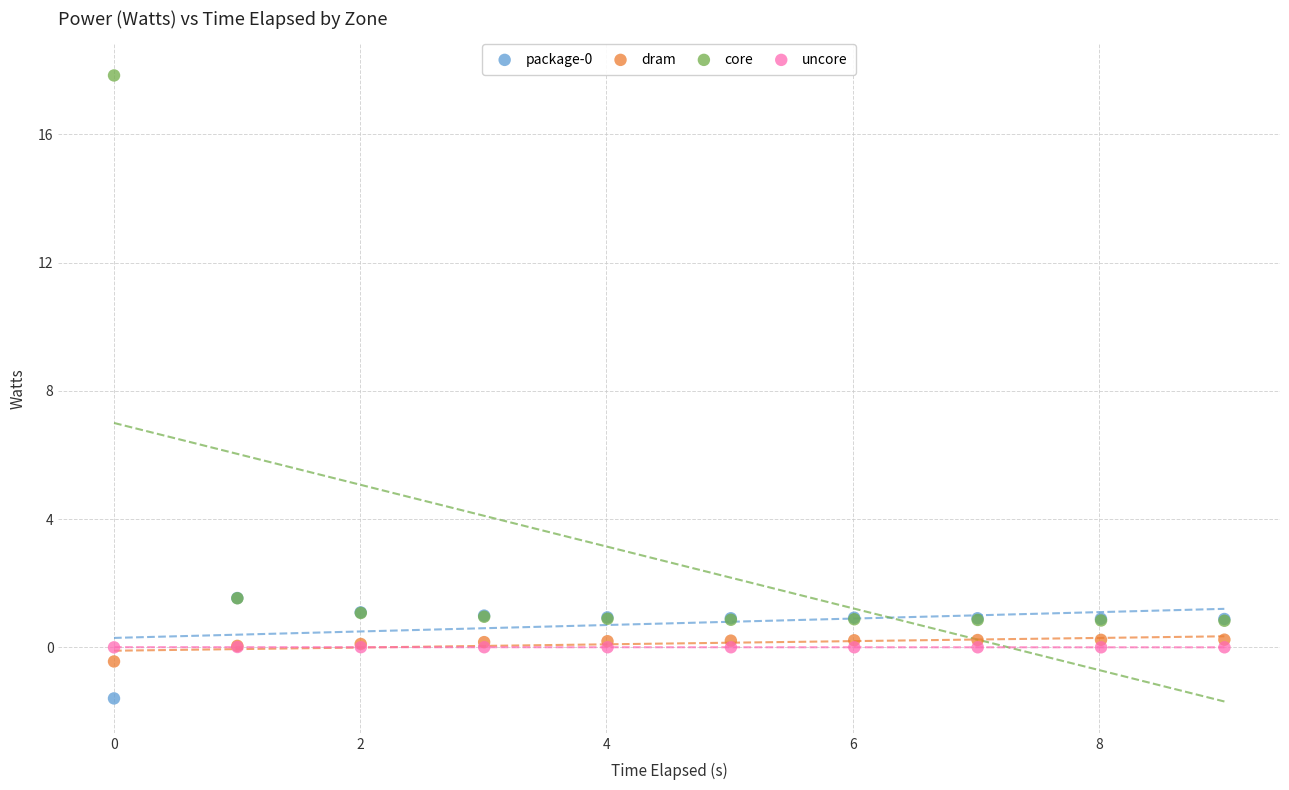

Which series has the largest Y range (max minus min)?

core